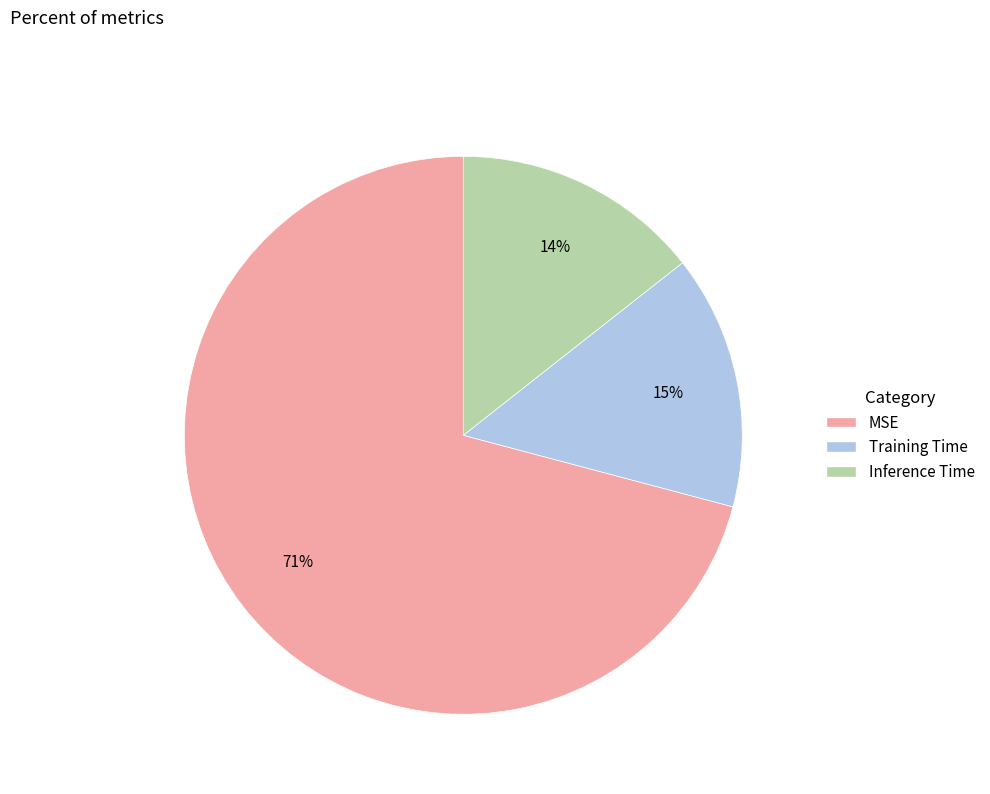

Between MSE and Inference Time, which is larger?

MSE